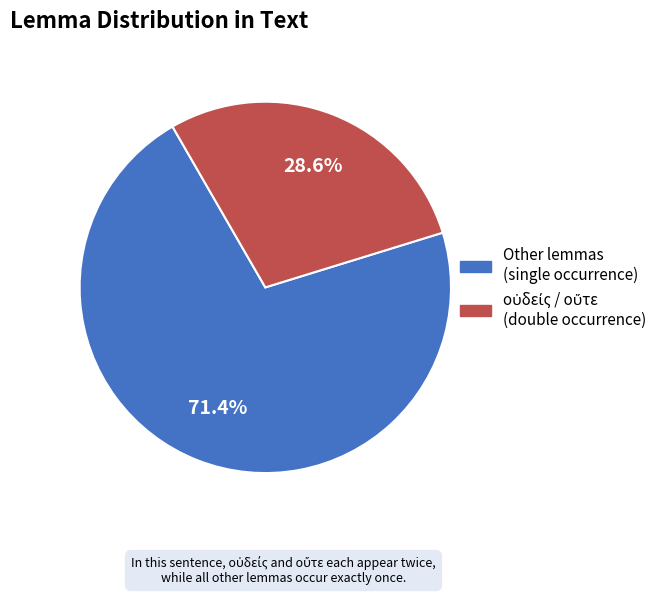

To the nearest percent, what is the difference between the largest and smallest slice percentages?

43%